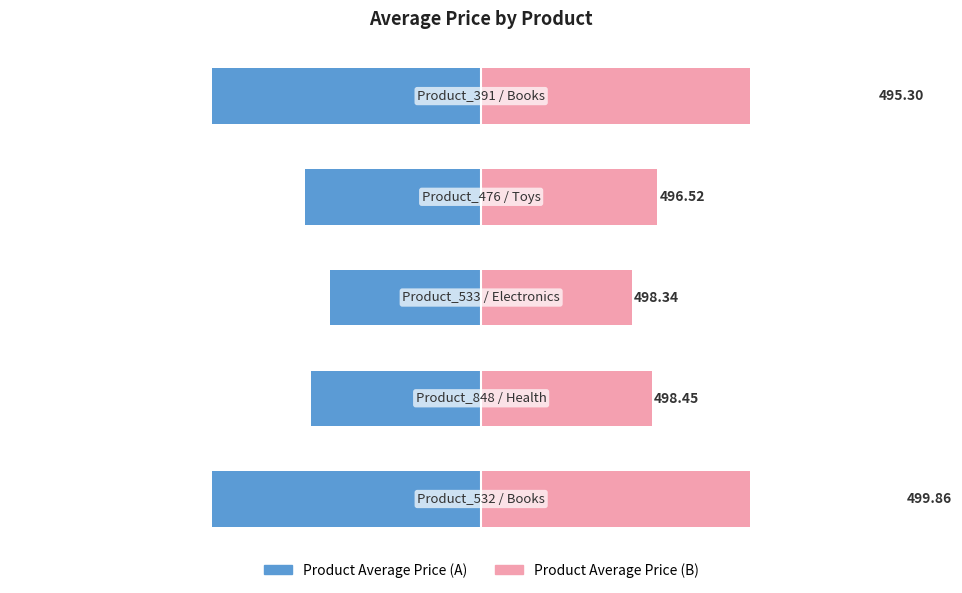

The value of Average of price (left) at 4 is -5.9. True or false?

False